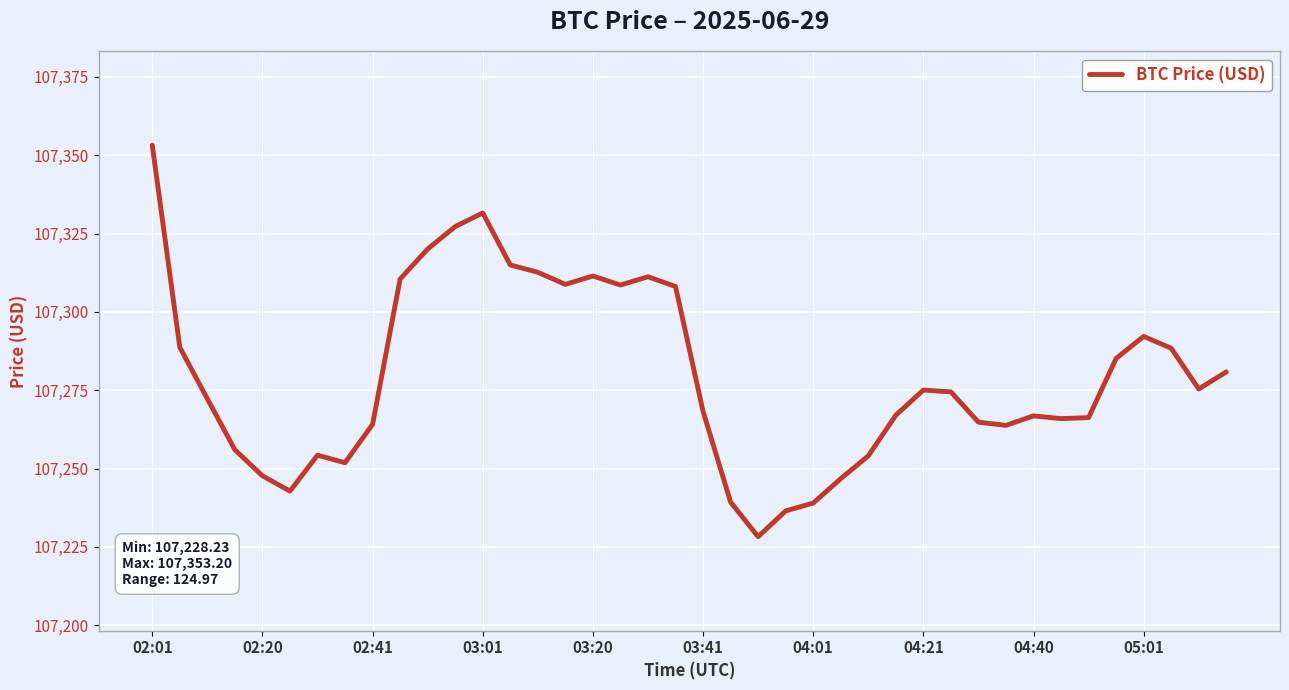

What is the greatest value displayed?

107353.2